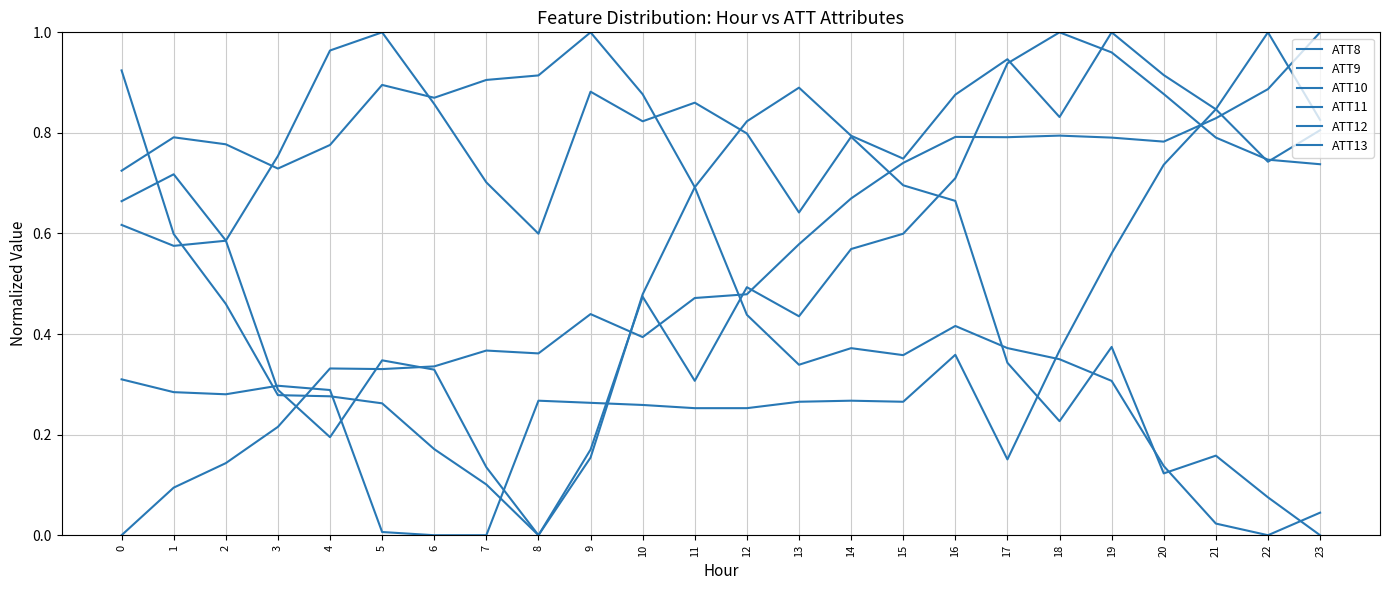

How many lines are shown in the chart?

6